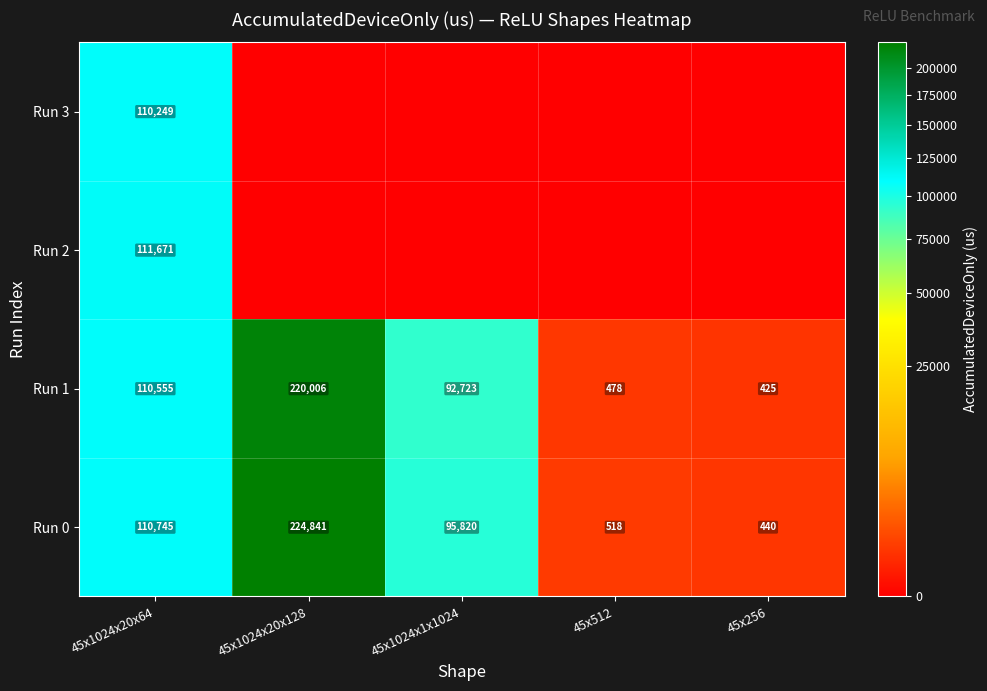

What is the difference between the highest and lowest values at 45x1024x20x64?

1422